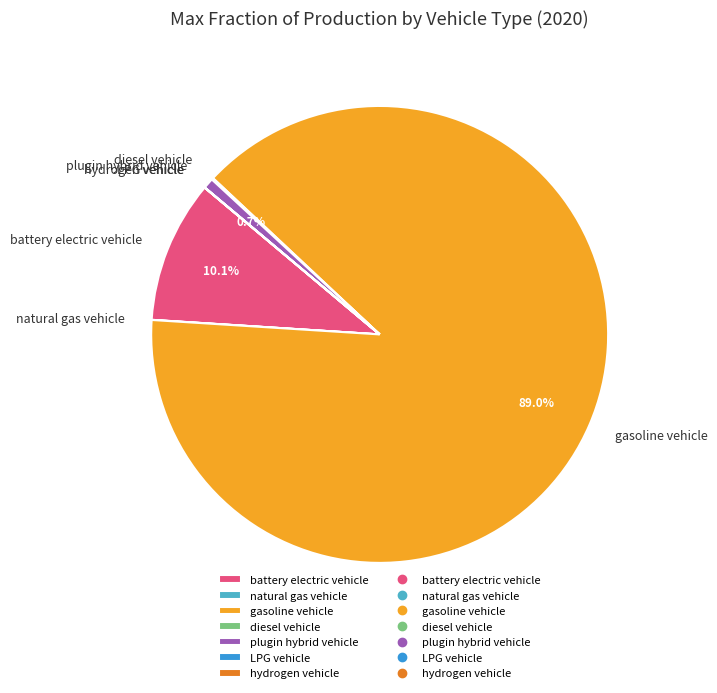

What percentage is NOT represented by battery electric vehicle?

89.9%